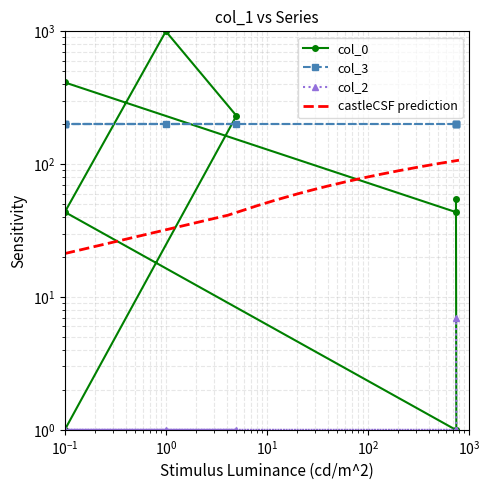

What is the label of the 3rd point from the right?

744